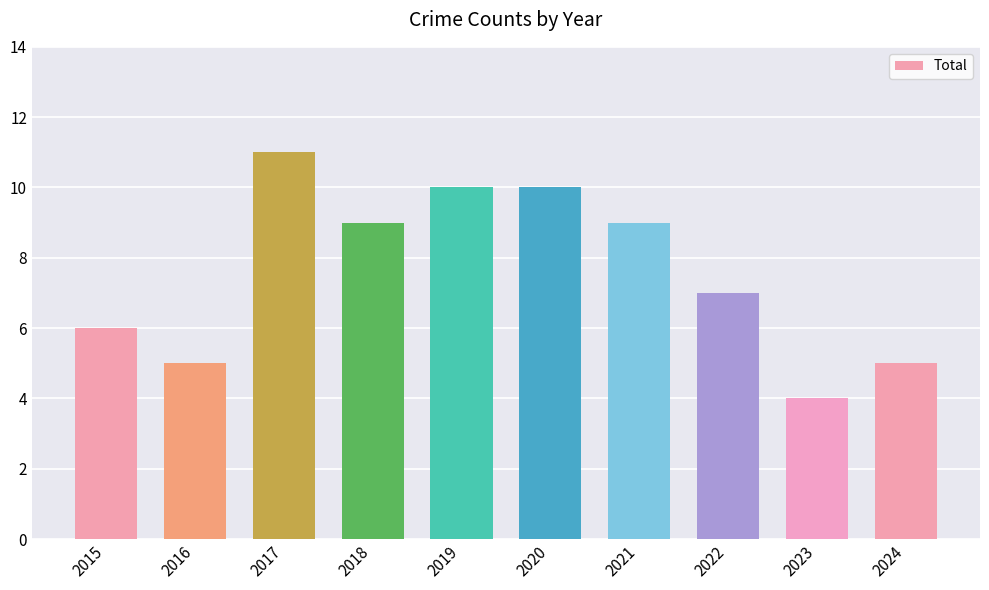

How many categories are shown in the chart?

10